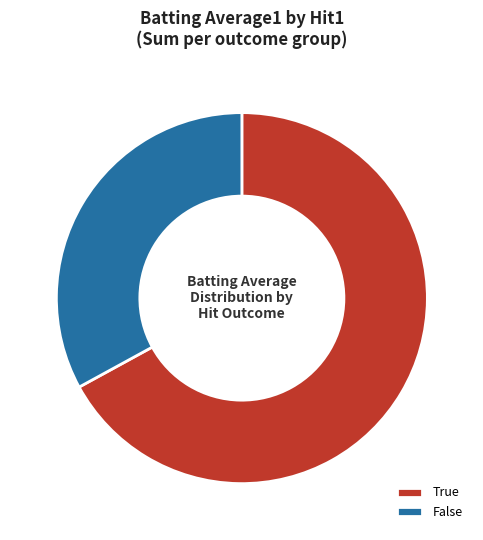

Combined, do True and False account for over 50%?

Yes